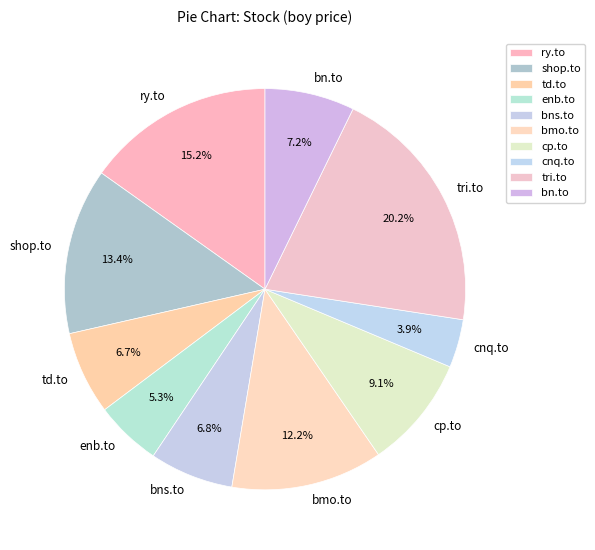

How many slices are in this pie chart?

10